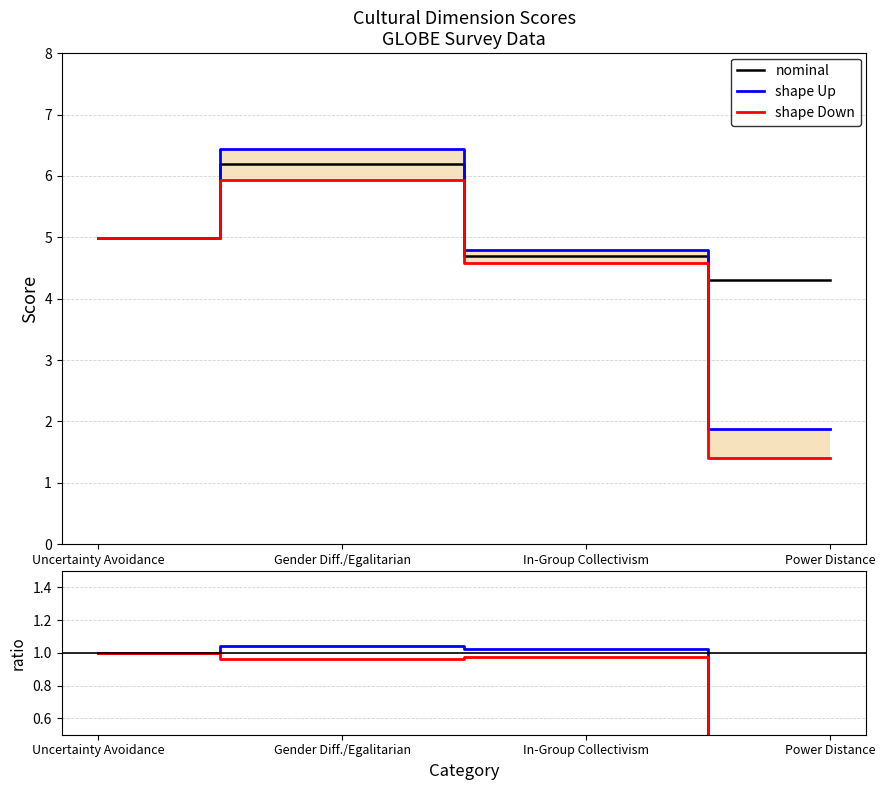

True or false: shape Down and shape Up / nominal cross at least once.

False